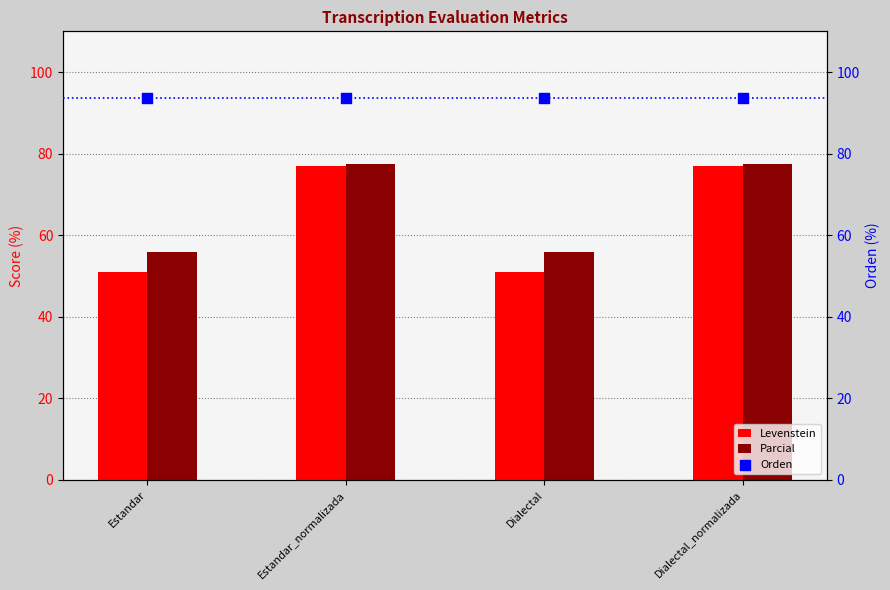

Which series has the largest Y range (max minus min)?

Levenstein